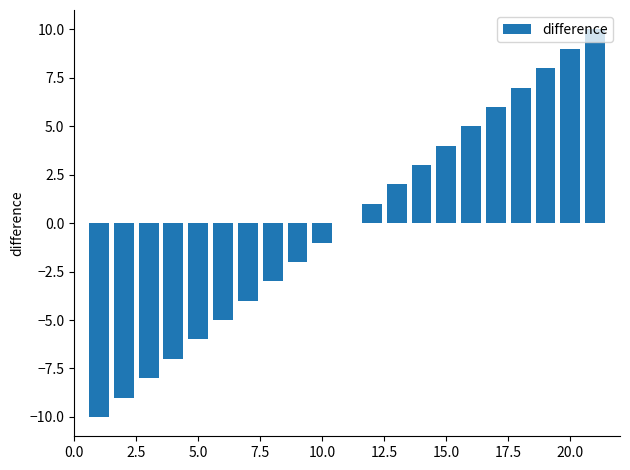

Reading right to left, list all the values displayed in this chart.

10	9	8	7	6	5	4	3	2	1	0	-1	-2	-3	-4	-5	-6	-7	-8	-9	-10